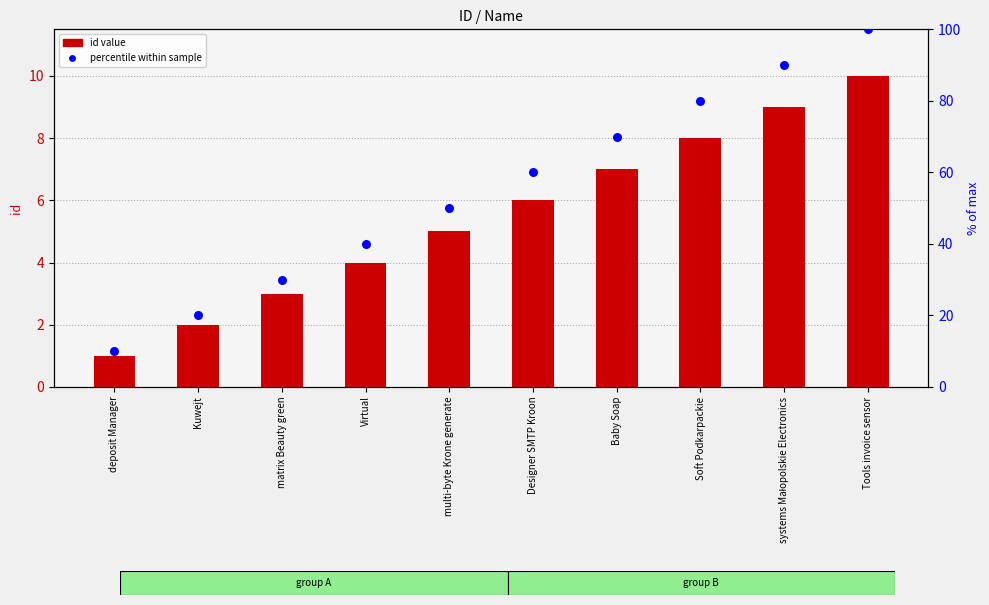

At how many categories does at least one series exceed 52?

5